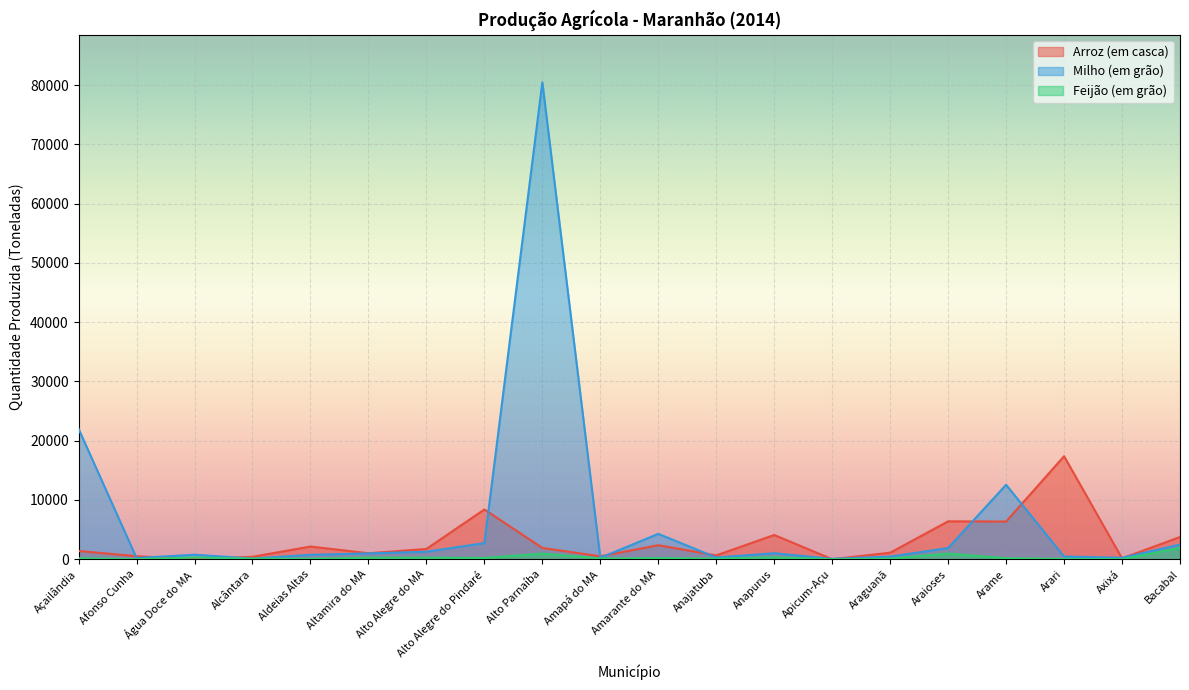

Read the Feijão (em grão) value at Anapurus.

322